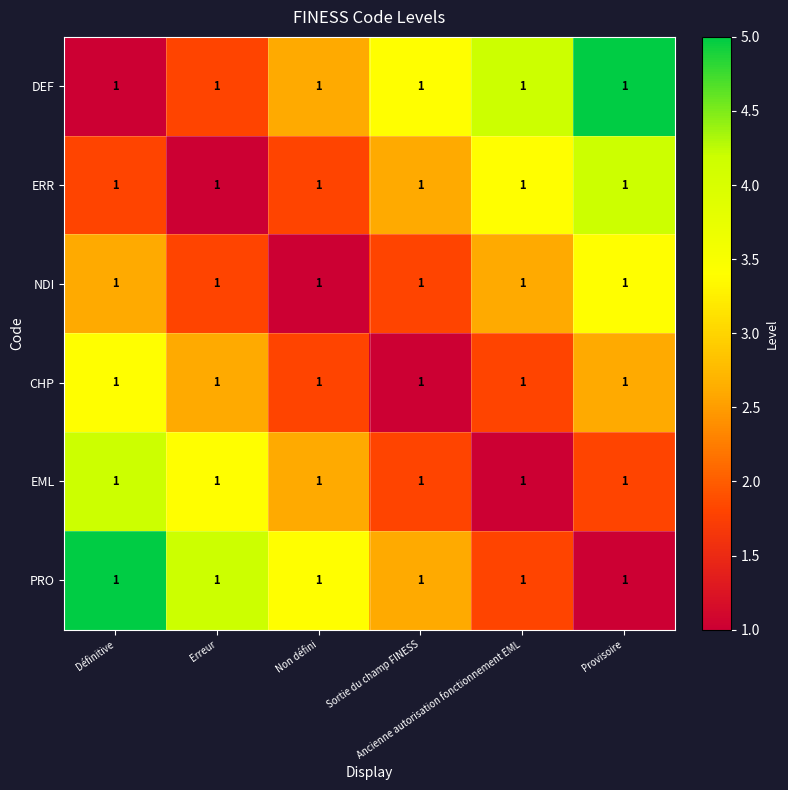

How many data points in CHP are above 2?

3